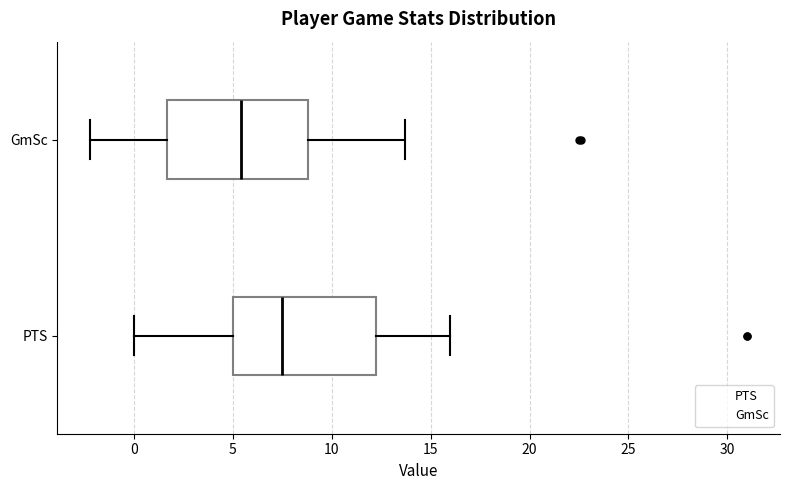

Which box has the furthest to the right median line?

PTS